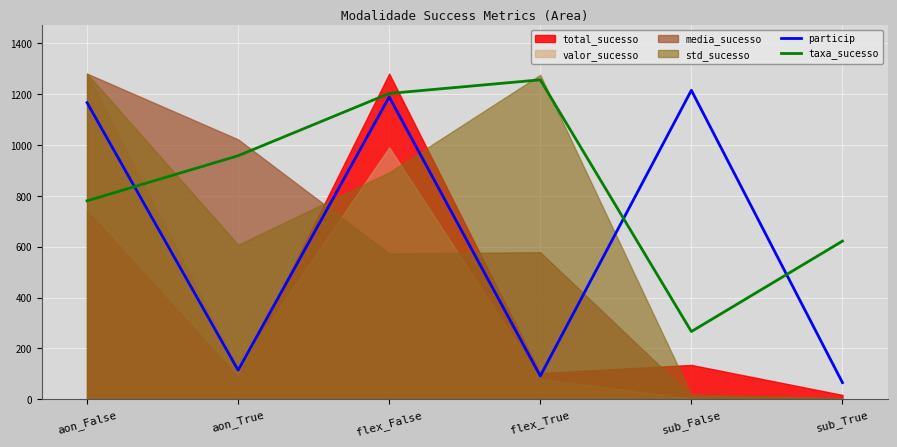

What is the difference between the second highest and second lowest values in the taxa_sucesso series?

580.3